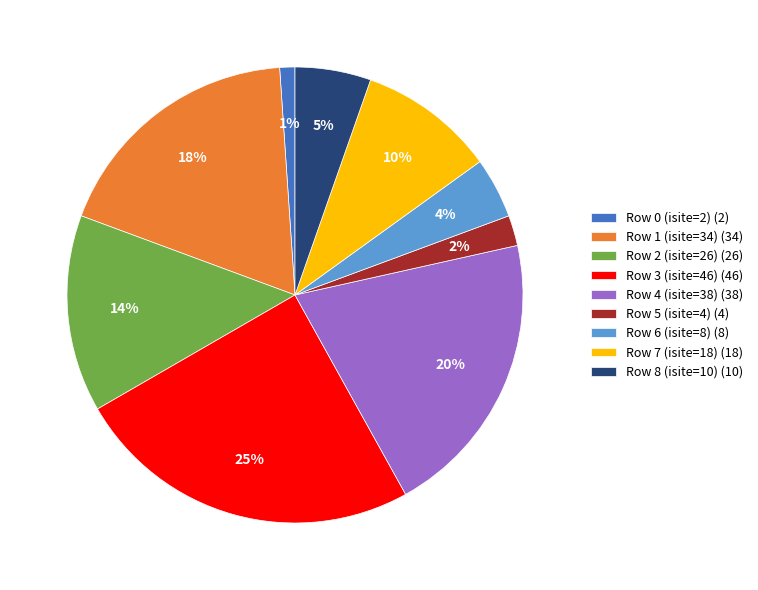

Is the sum of Row 6 (isite=8) and Row 3 (isite=46) greater than half?

No